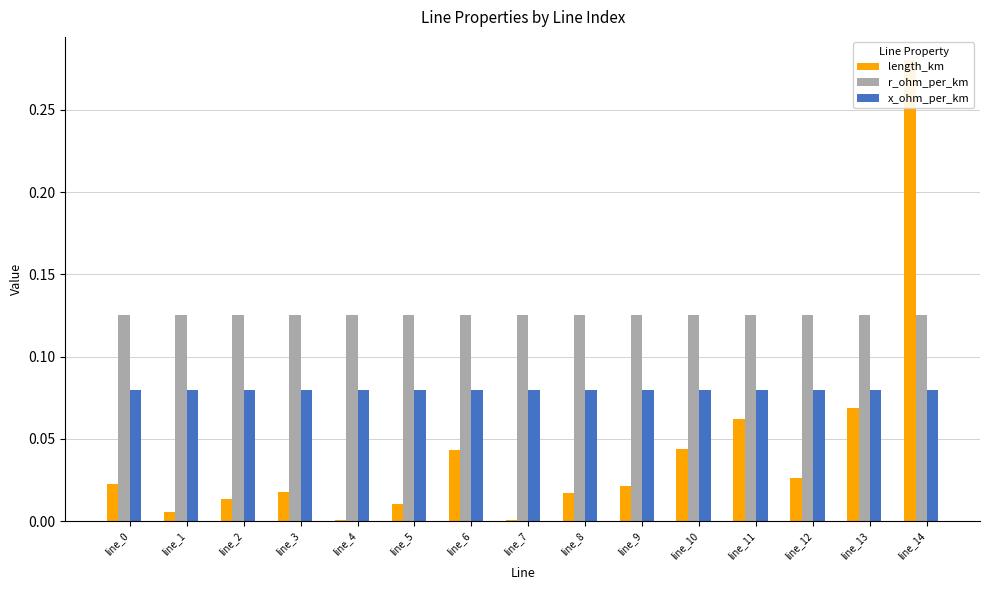

How many categories are shown in the chart?

15